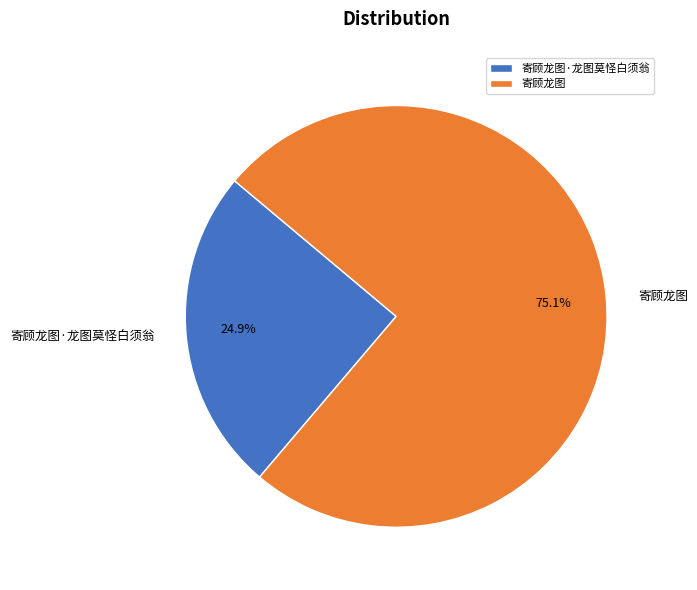

To the nearest percent, what percentage of the pie is 寄顾龙图·龙图莫怪白须翁?

25%